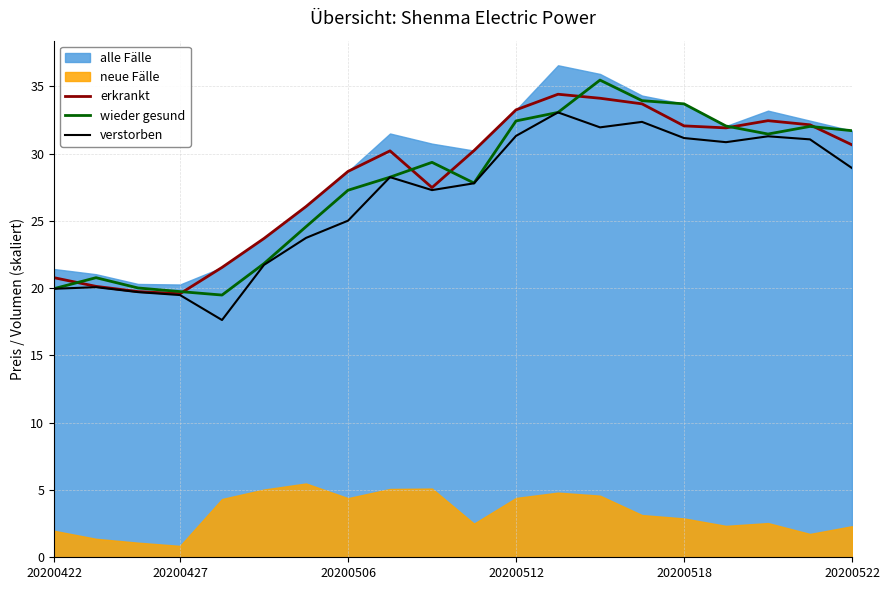

What is the maximum value for verstorben?

33.1